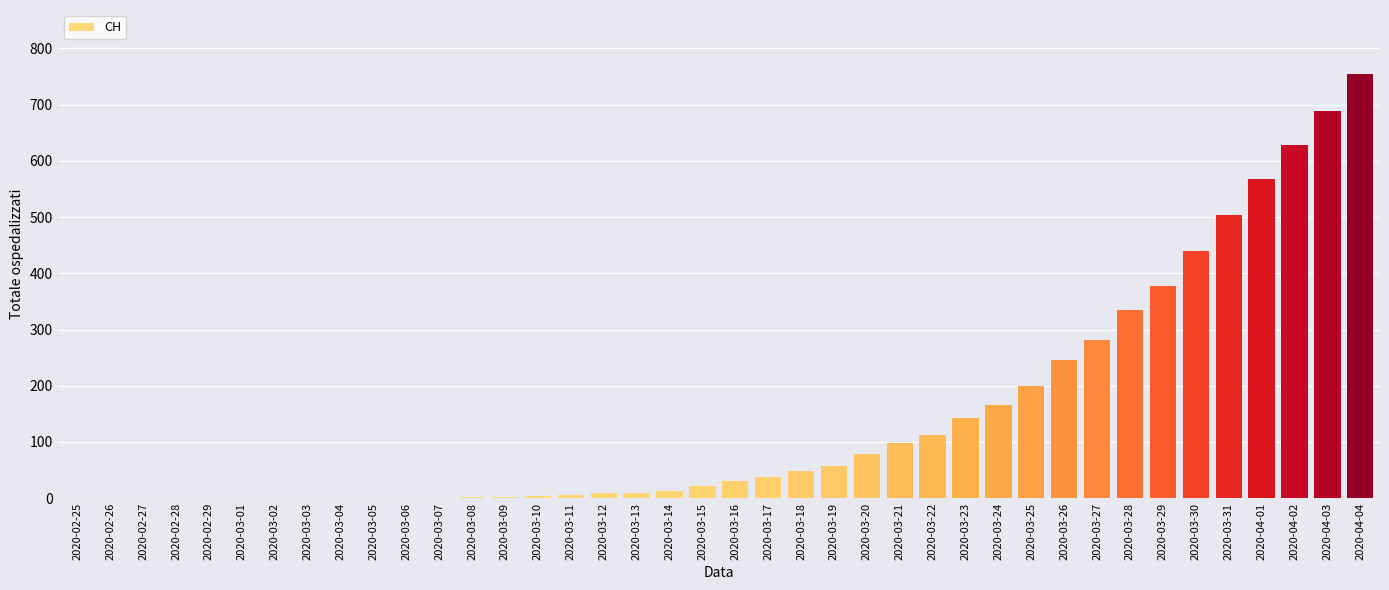

Are the bars horizontal?

No